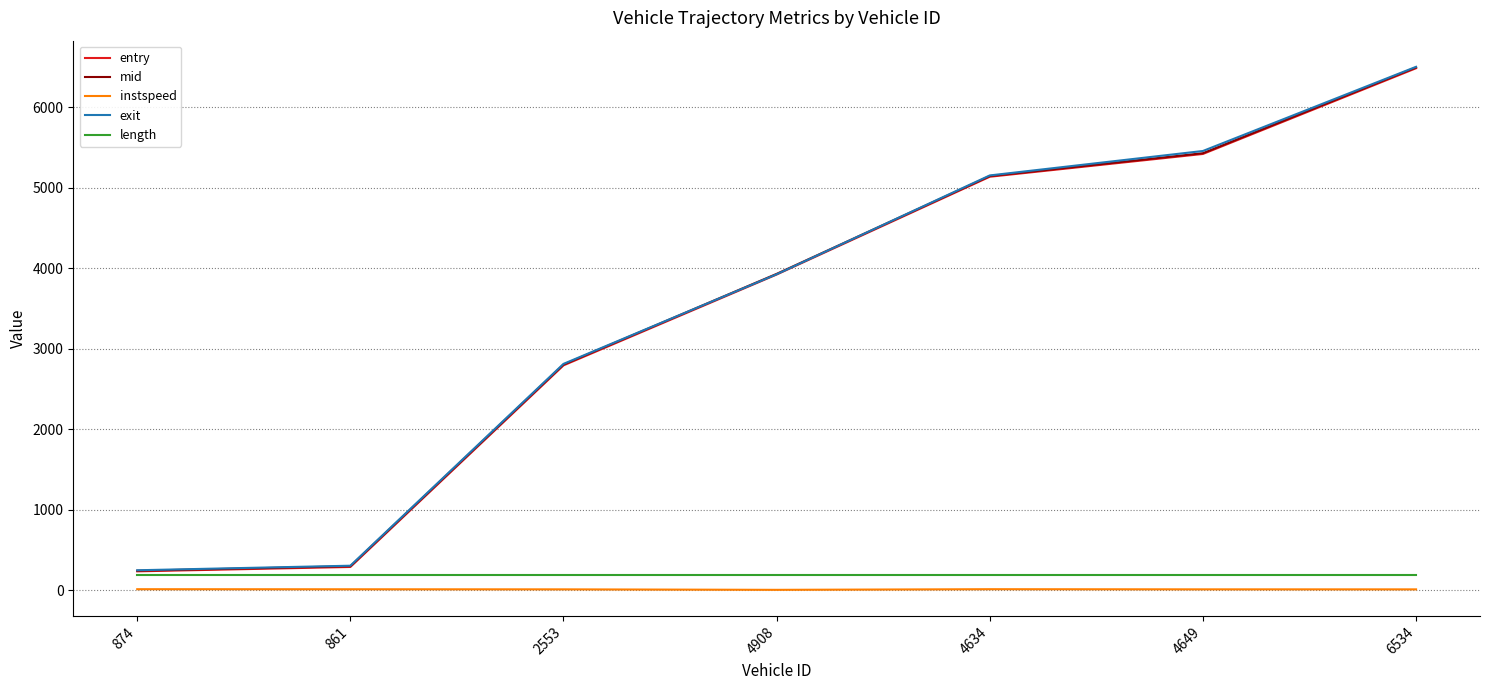

True or false: entry and instspeed intersect in this chart.

False